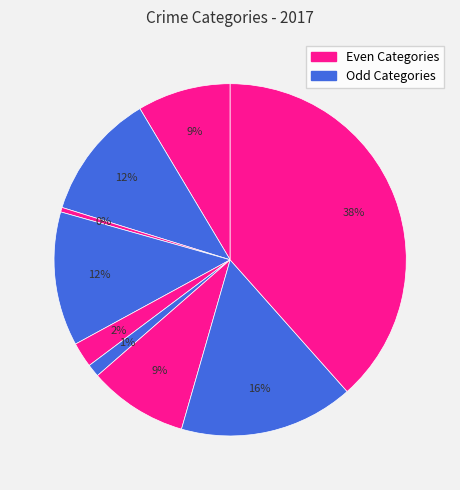

How many slices are in this pie chart?

9